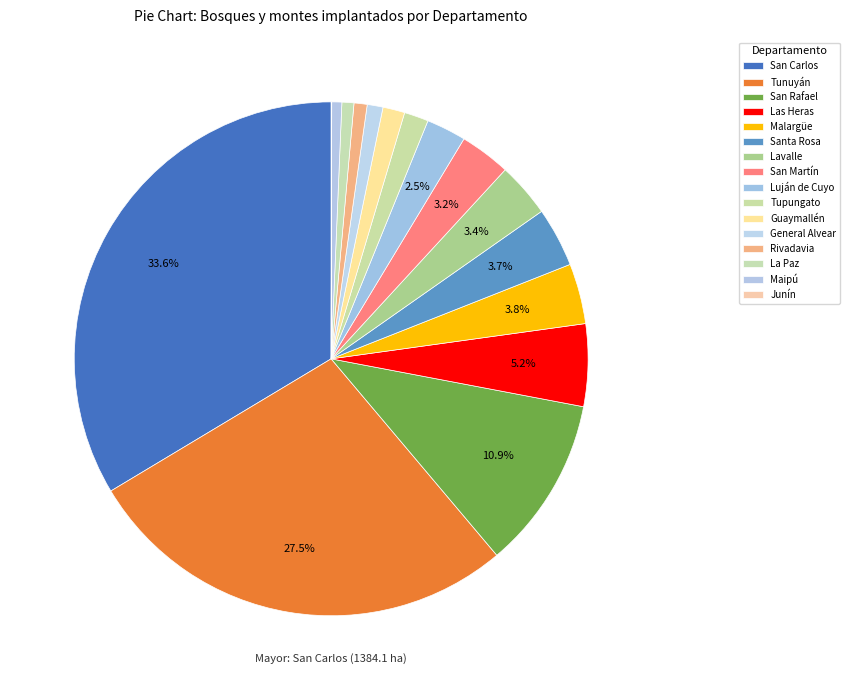

To the nearest percent, what is the combined percentage of Tupungato and Las Heras?

7%